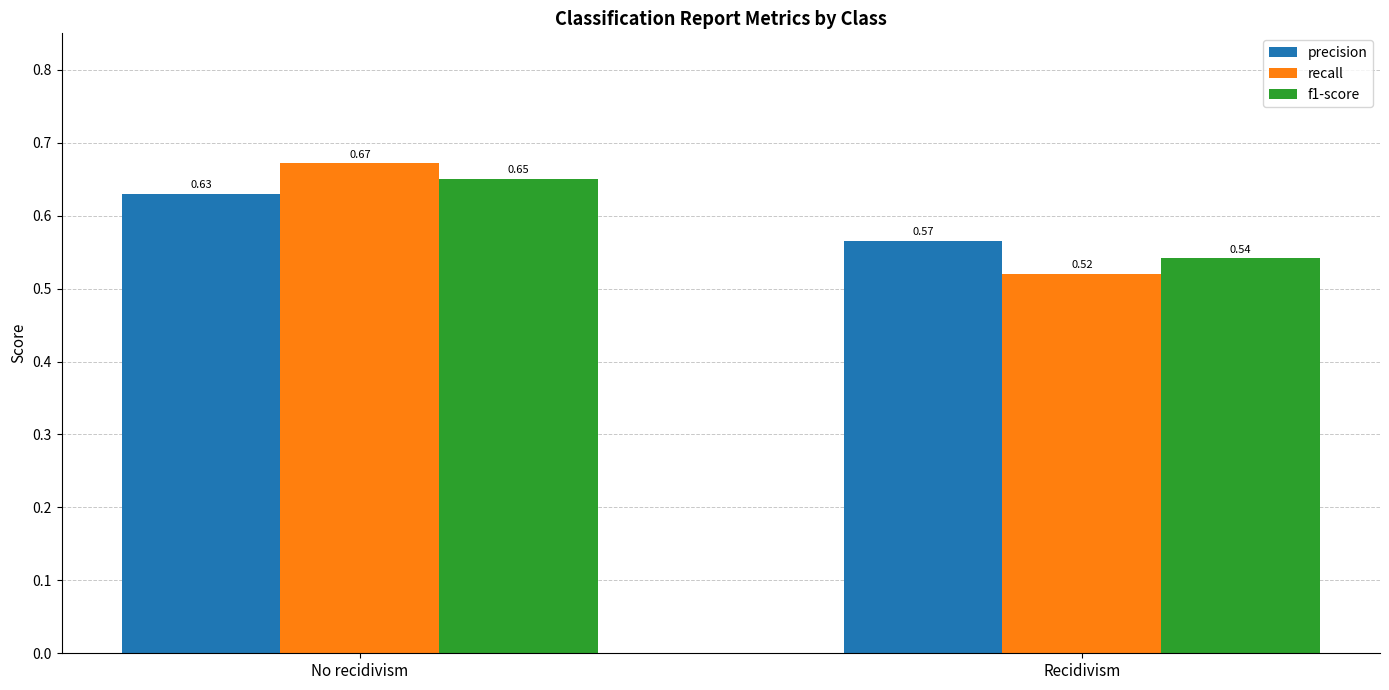

At which category is the sum across all series the highest?

No recidivism